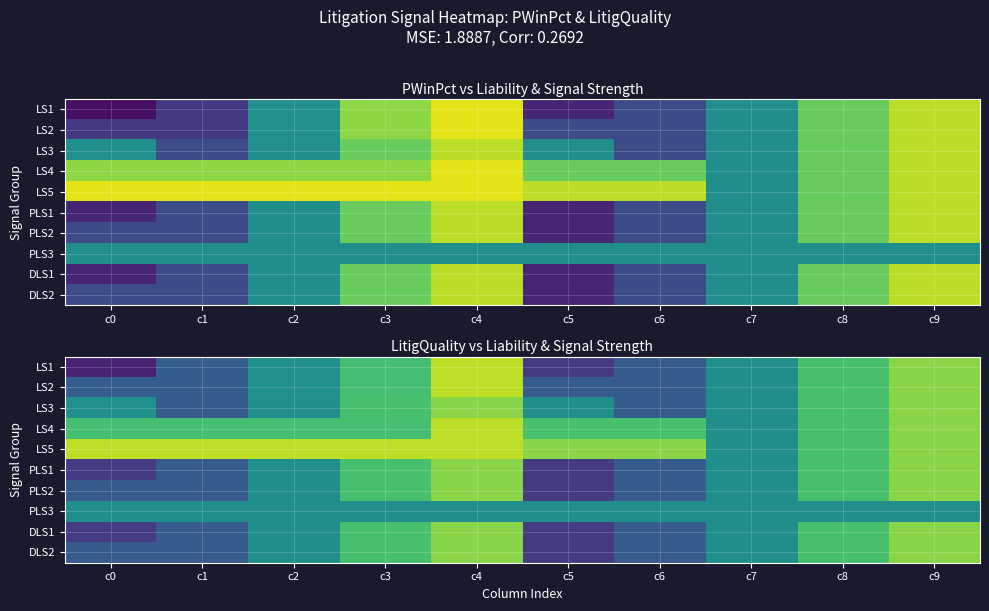

What is the difference between the LS2 values at c3 and c2?

0.2